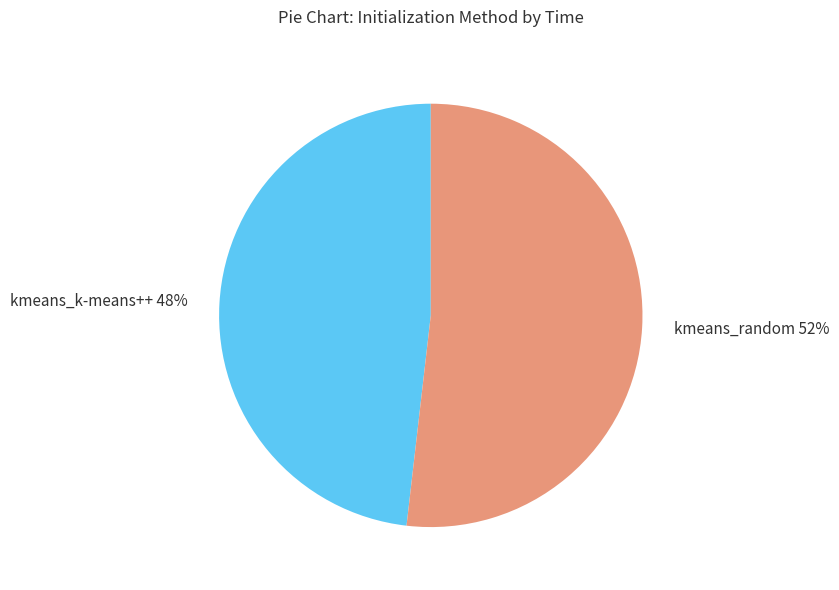

Rank the categories by value from highest to lowest.

kmeans_random, kmeans_k-means++